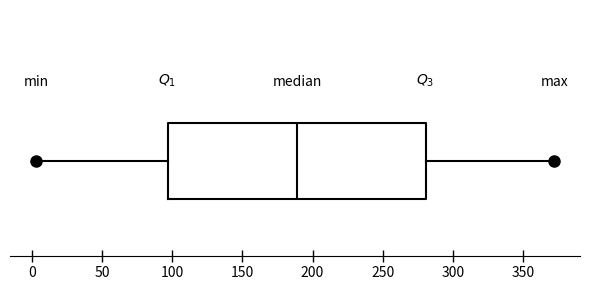

Where does the right whisker of the box end on the x-axis? The values are not printed on the chart, so give them approximately, as read against the axis.

370